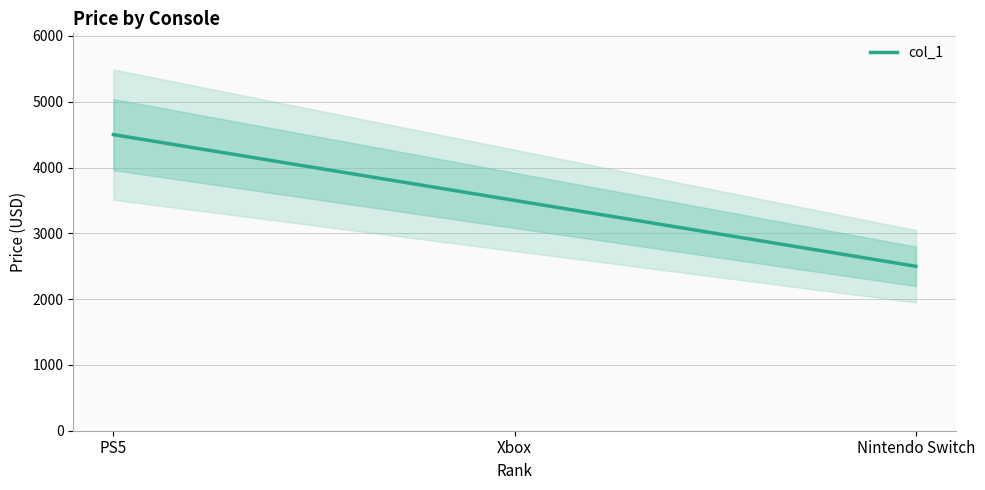

Which category has the highest value across all series?

PS5